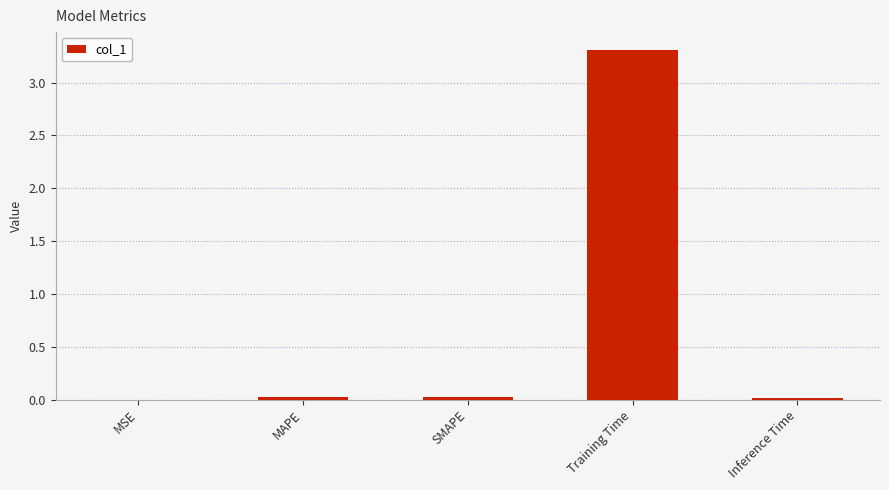

Is it true that the value at Inference Time is 0.0?

True